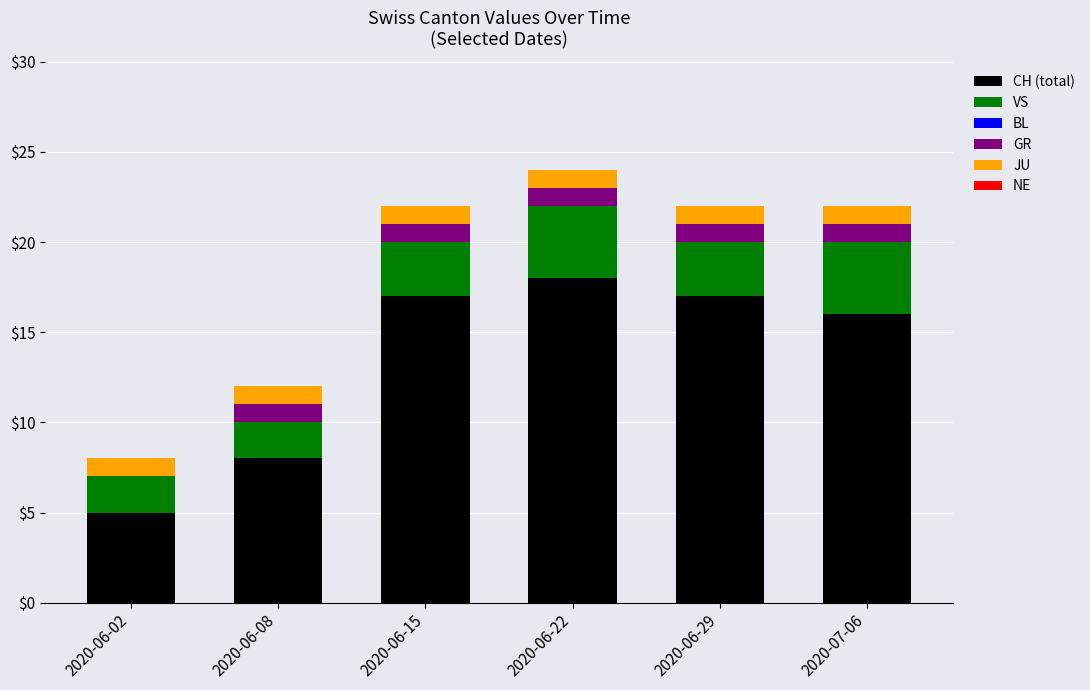

Count the number of categories in the chart.

6